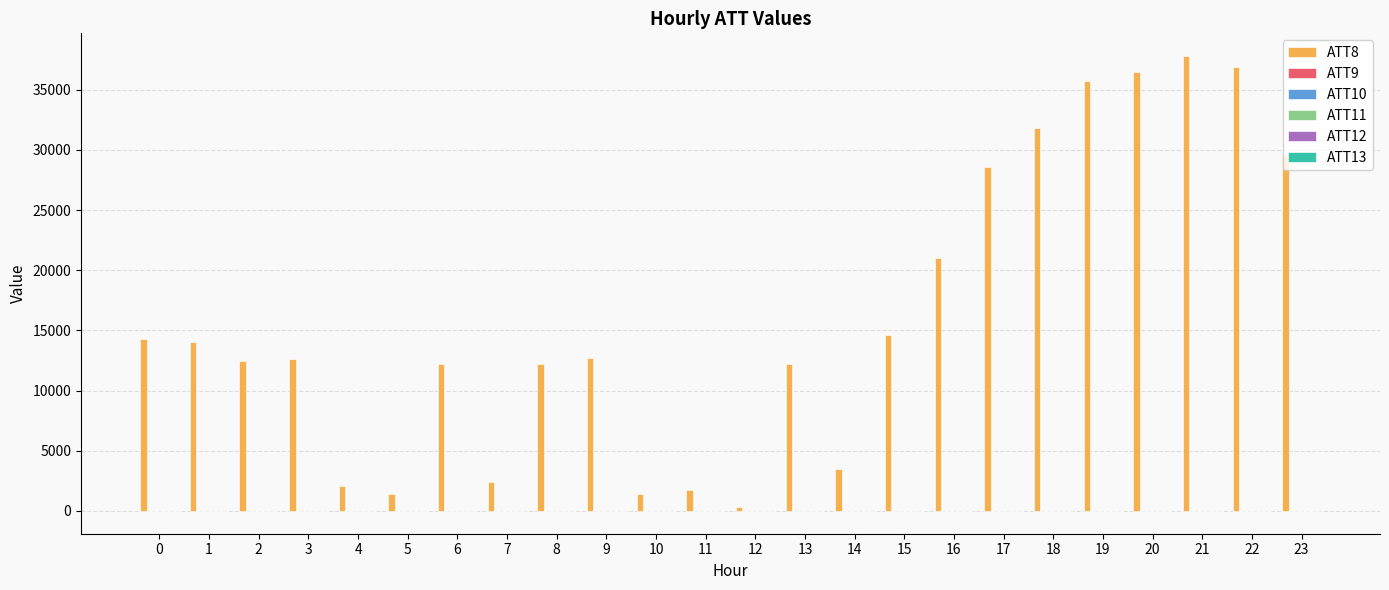

Which series has the largest total across all categories?

ATT8